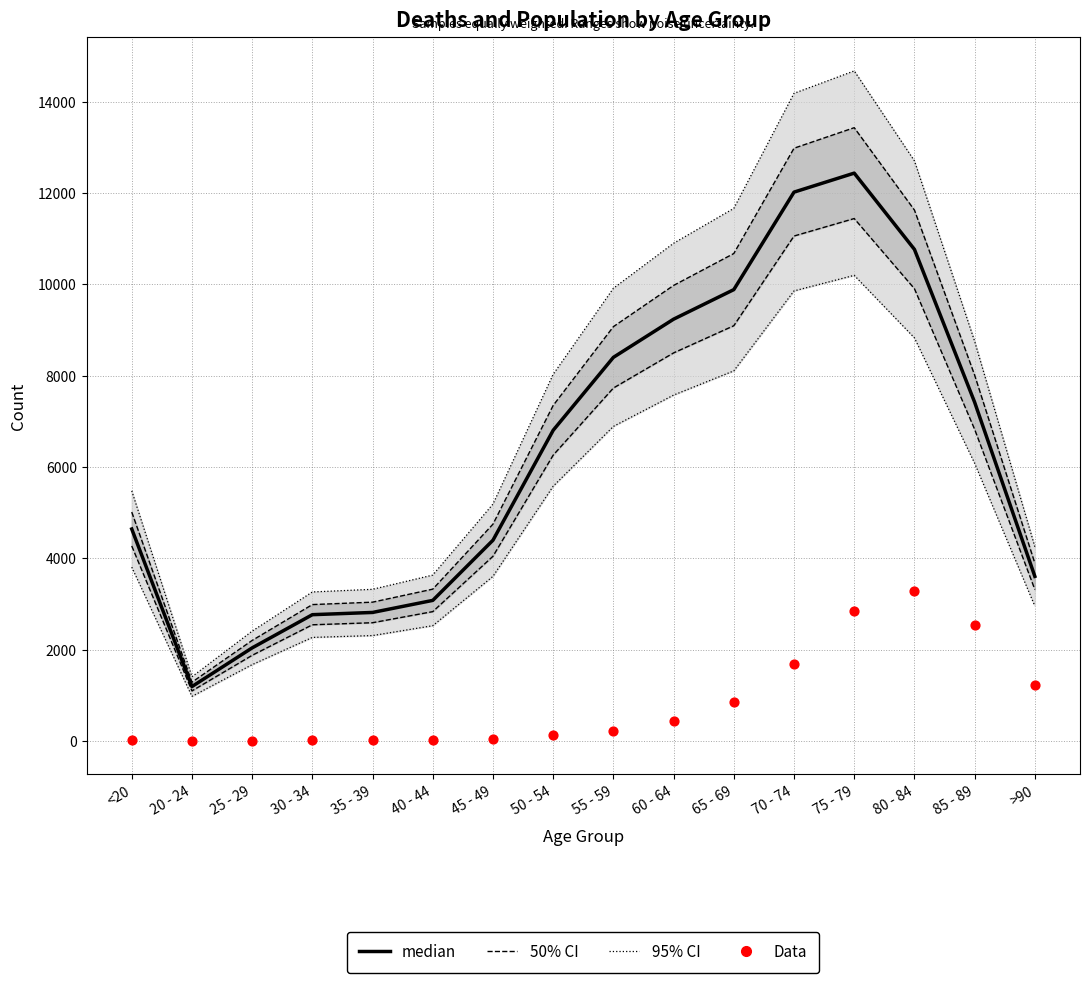

At how many categories does at least one series exceed 4019?

10